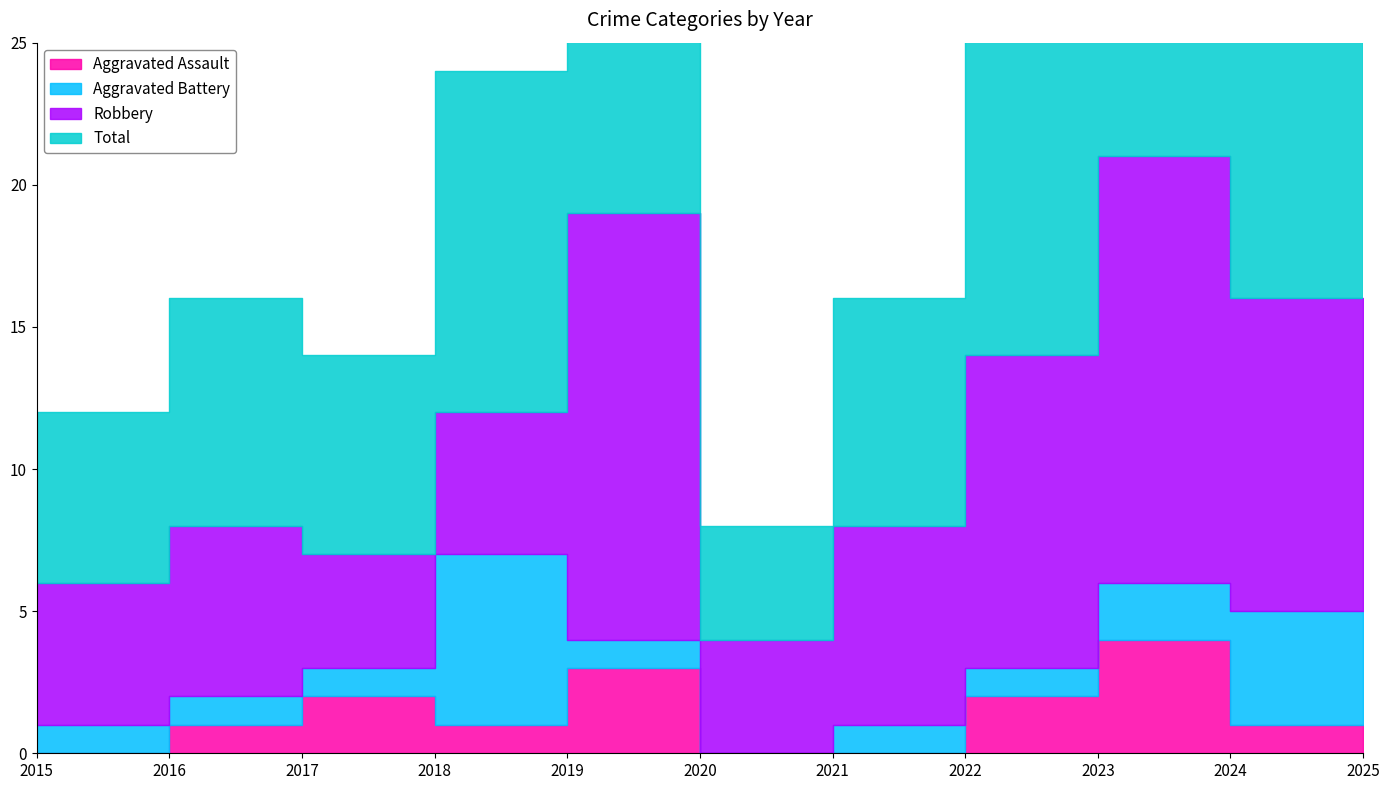

What is the total value across all series at 2024?

32